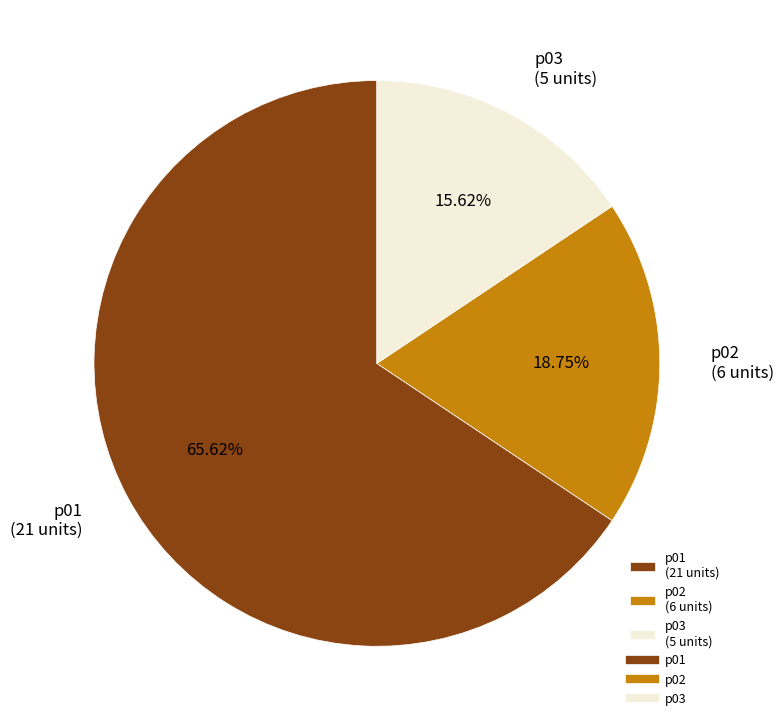

Rank the categories by value from lowest to highest.

p03, p02, p01